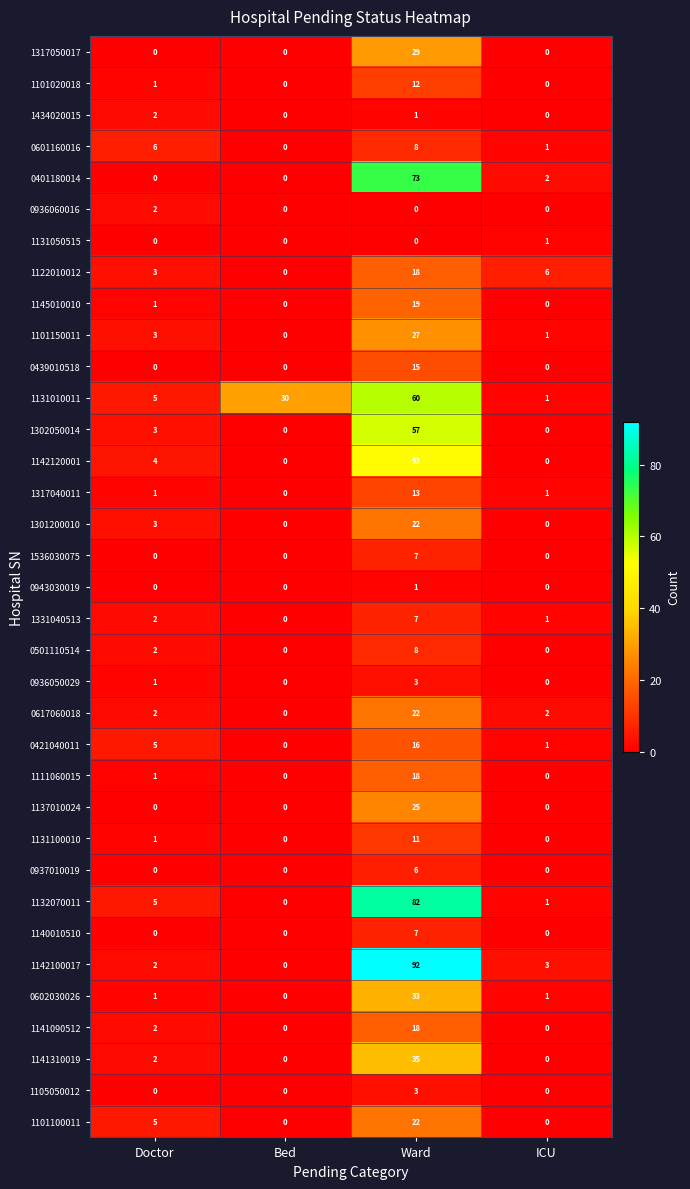

Which label corresponds to the largest value in the chart?

Ward